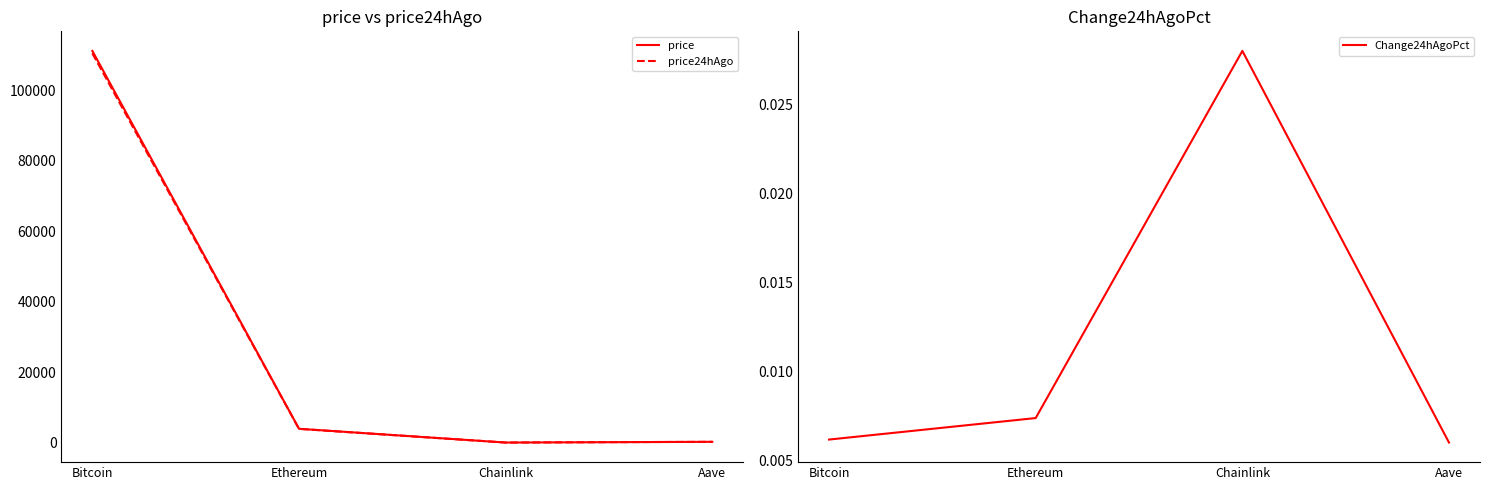

Reading right to left, what are all the values shown in this chart?

price: Aave=227.2	Chainlink=17.8	Ethereum=3926.5	Bitcoin=111156.0
price24hAgo: Aave=225.8	Chainlink=17.3	Ethereum=3897.4	Bitcoin=110467.0
Change24hAgoPct: Aave=0.0	Chainlink=0.0	Ethereum=0.0	Bitcoin=0.0